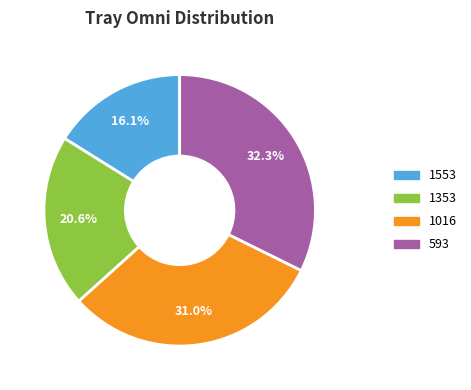

Which has a higher value, 1353 or 593?

593